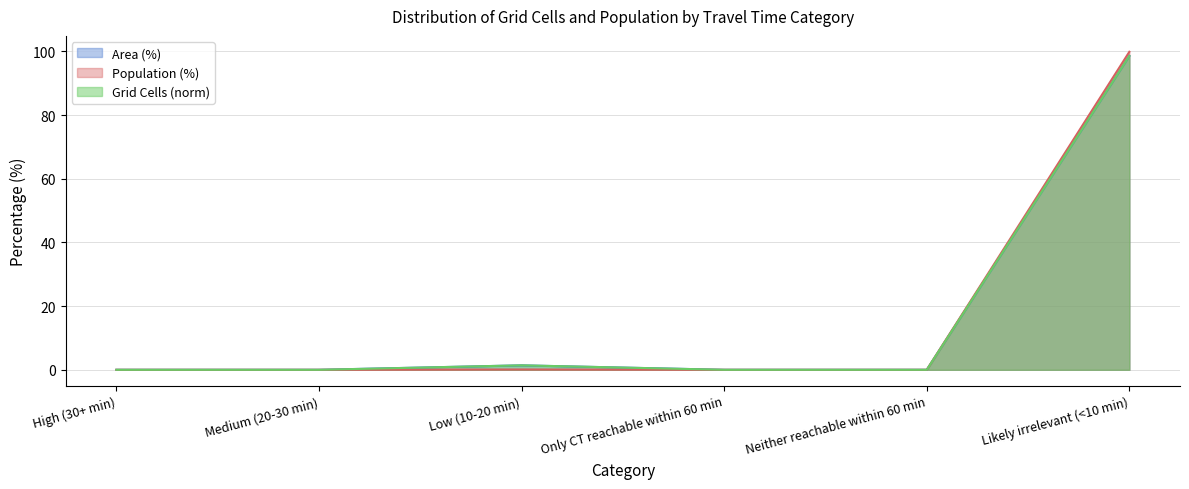

Reading left to right, list all the values displayed in this chart.

Area (%): 0.0	0.0	1.4	0.0	0.0	98.6
Population (%): 0.0	0.0	0.1	0.0	0.0	99.9
Grid Cells (norm): 0.0	0.0	1.4	0.0	0.0	98.6